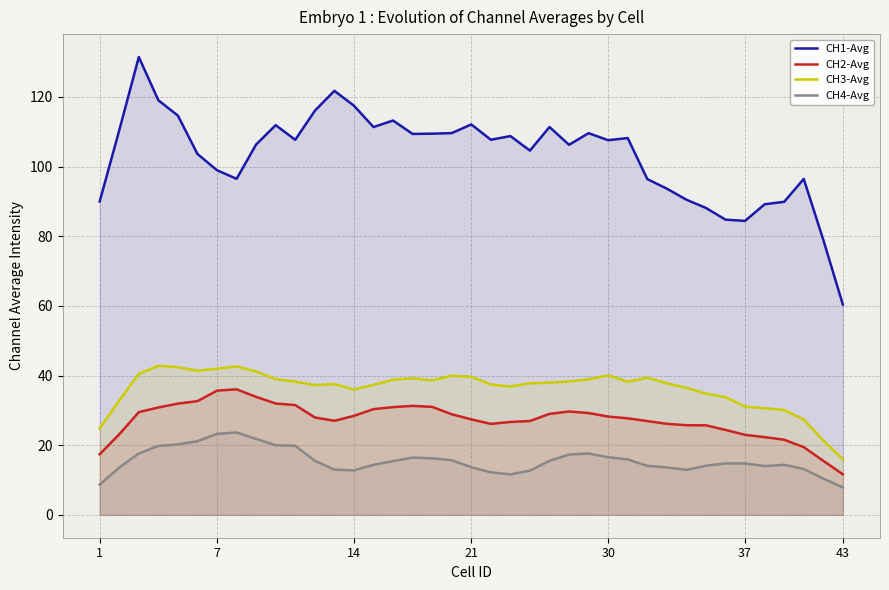

How many values in the CH4-Avg series exceed 14?

26